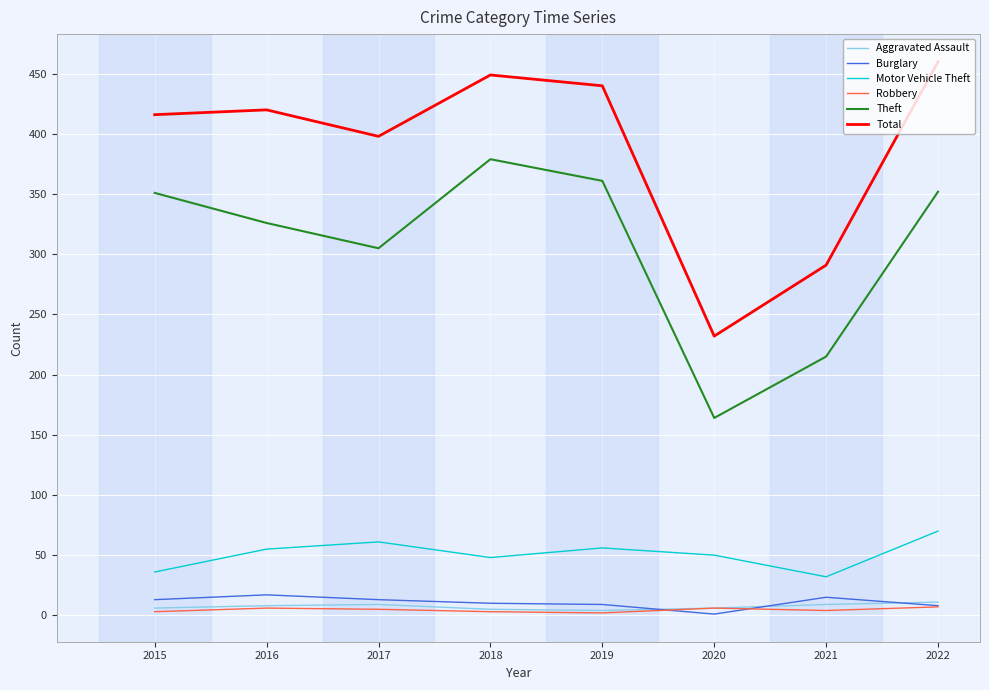

How many Aggravated Assault values are between 6 and 9?

5